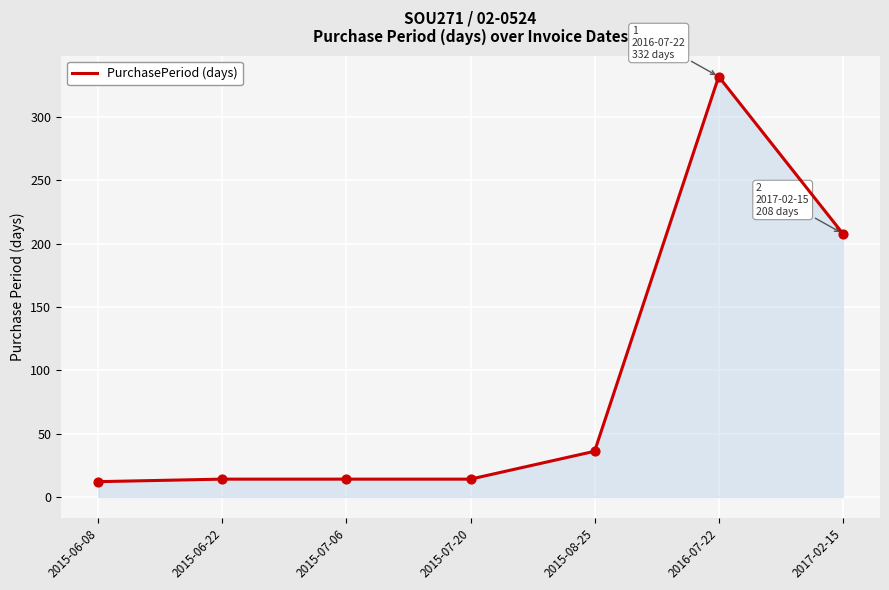

What is the change in value from 2015-07-20 to 2016-07-22?

+318